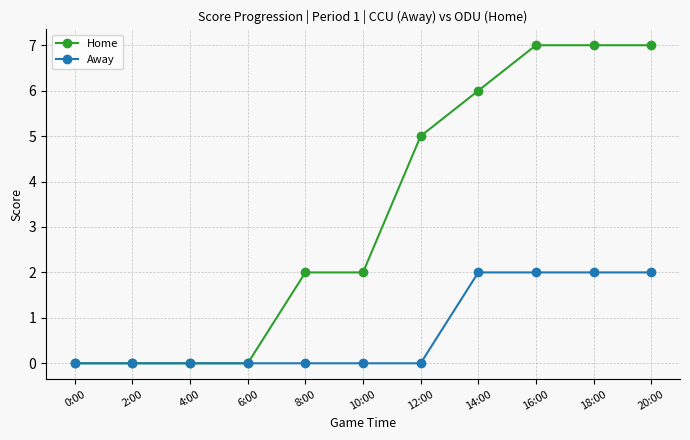

What is the total value across all series at 8:00?

2